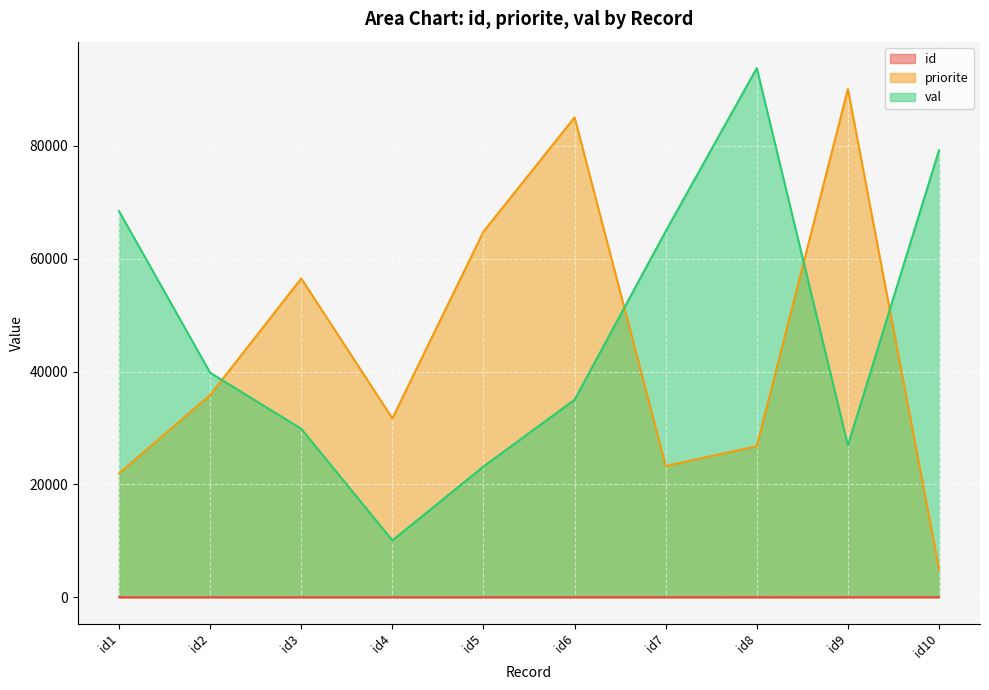

How many lines are shown in the chart?

3